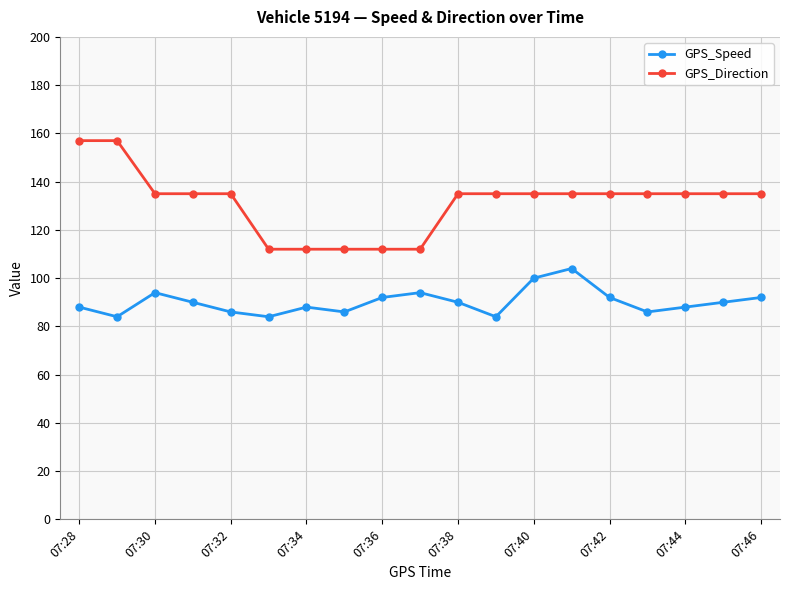

What is the minimum value for GPS_Speed?

84